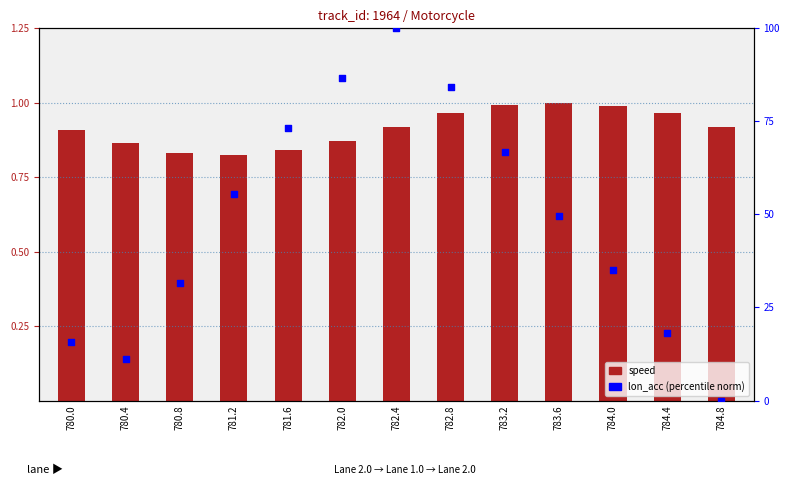

What is the total value across all series at 782.4?

100.9